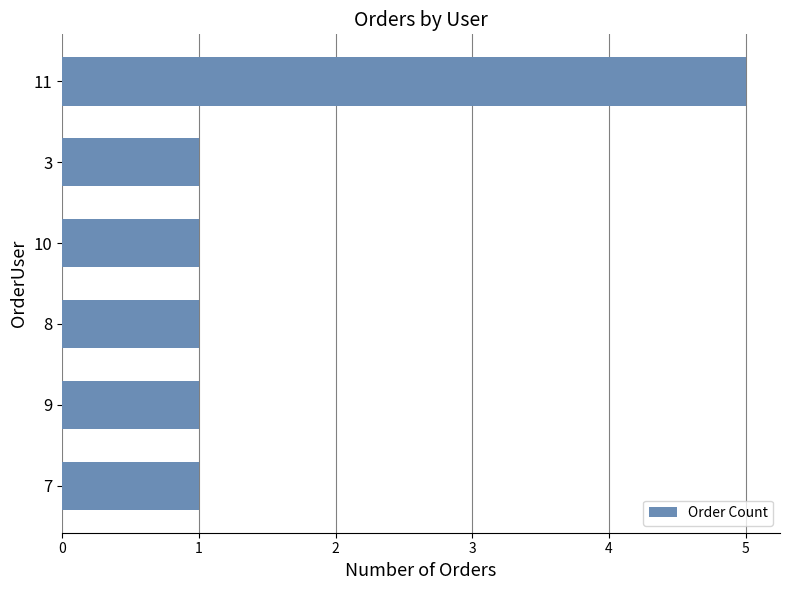

How many values are between 1 and 2?

5